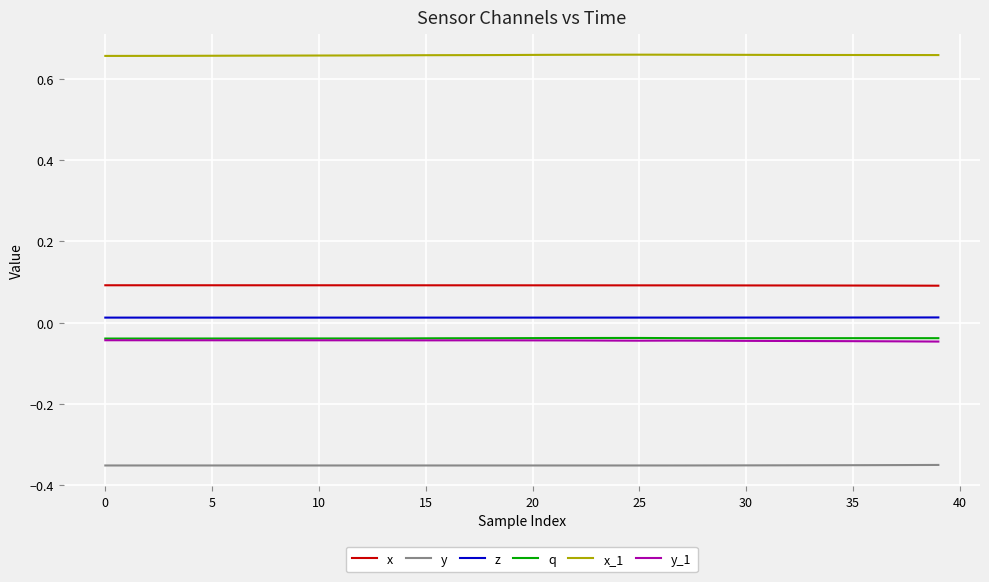

What are all the series names shown in the legend?

x, y, z, q, x_1, y_1